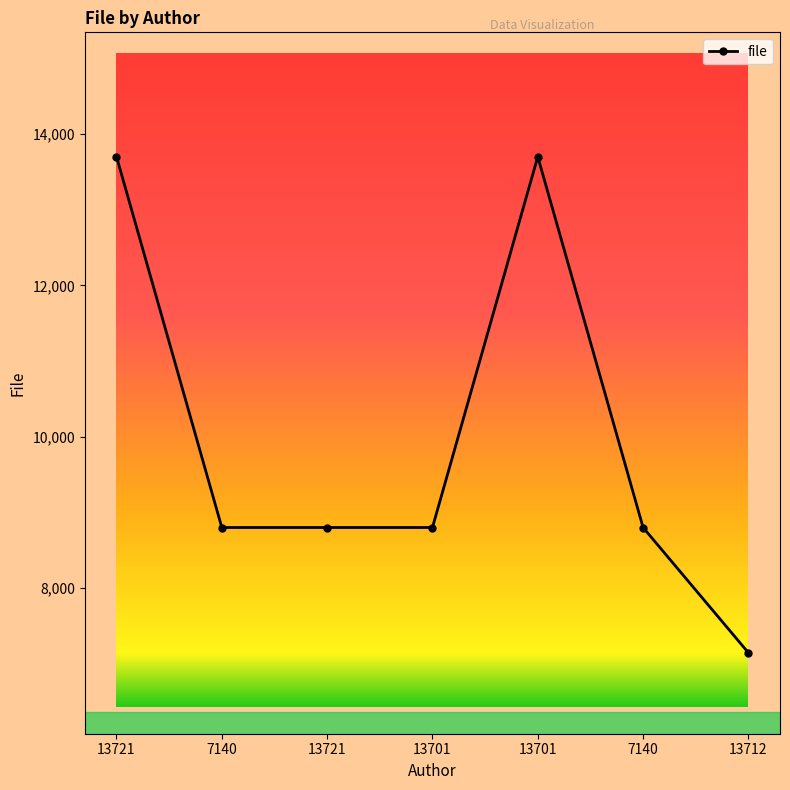

Which has a higher value, 13701 or 13712?

13701